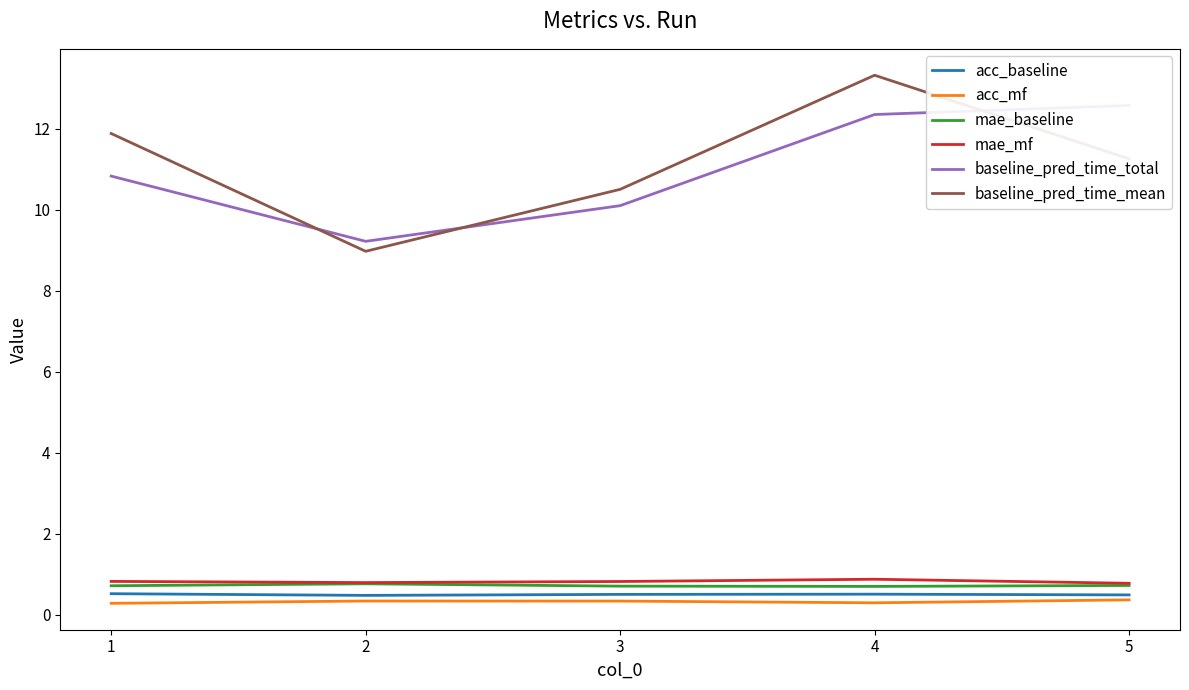

The value of acc_baseline at 2 is 0.7. True or false?

False